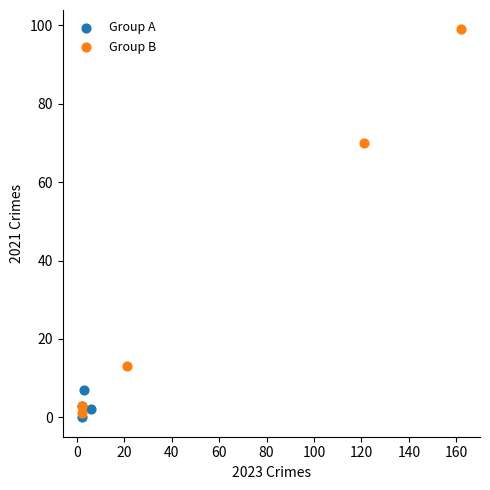

Which series contains the highest Y value?

Group B